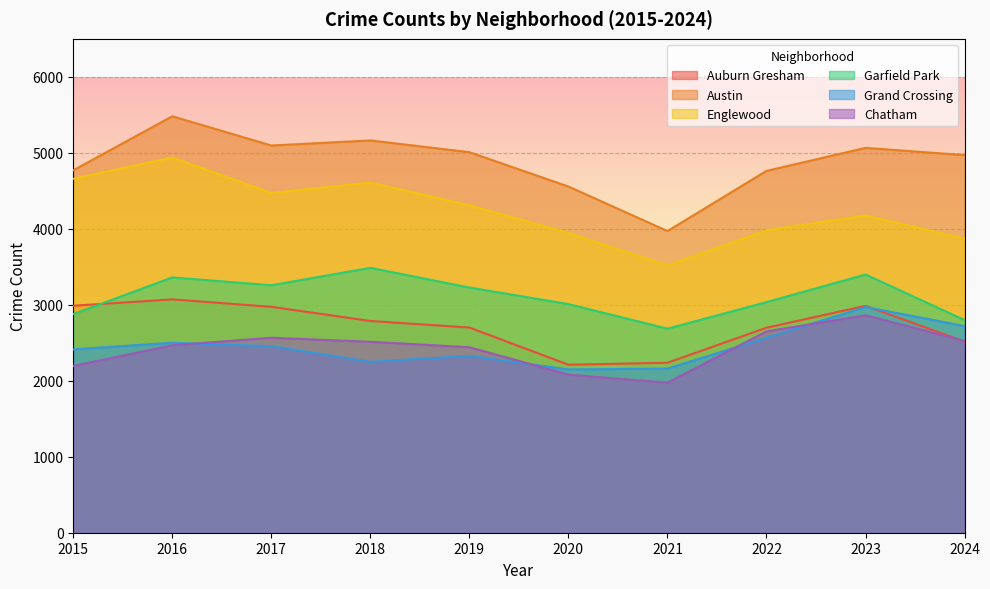

How many interior local peaks does the Englewood series have?

3